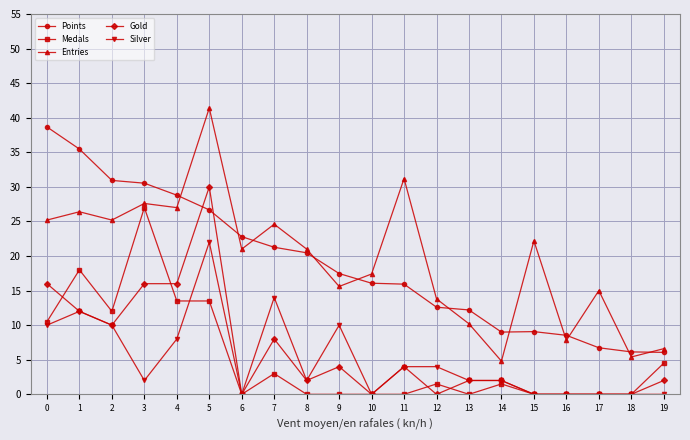

What is the total value across all series at 4?

93.3